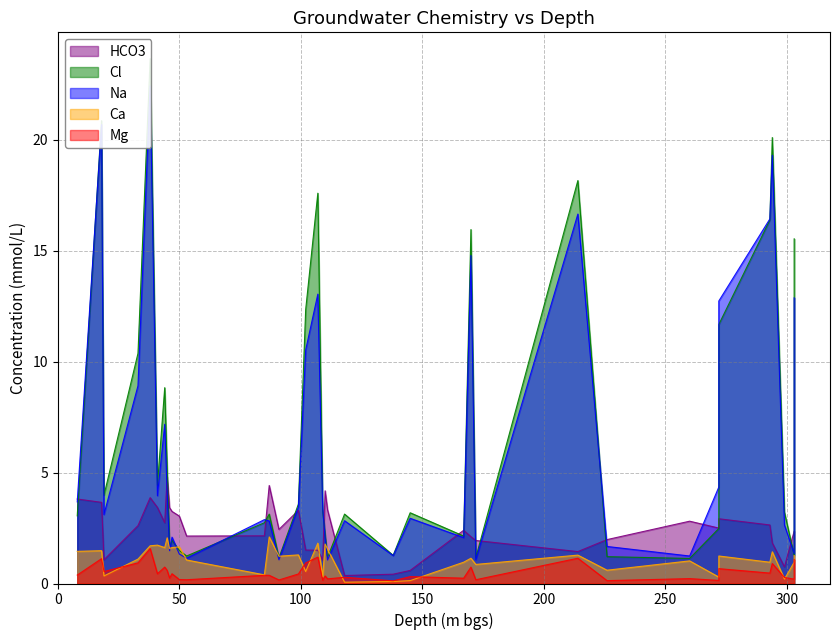

How many interior local valleys does the Na series have?

11